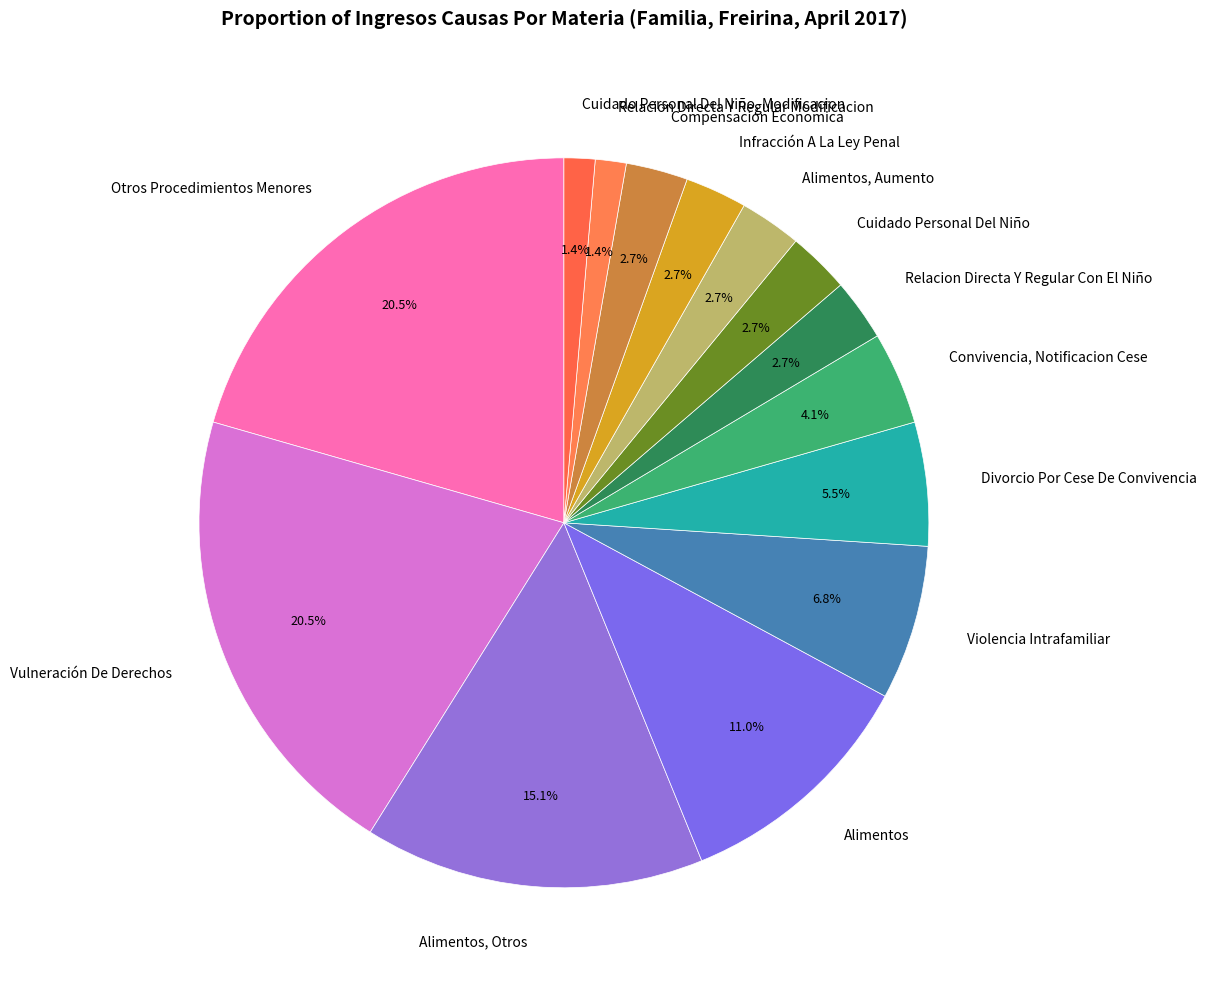

Does Divorcio Por Cese De Convivencia account for over 50% of the chart?

No